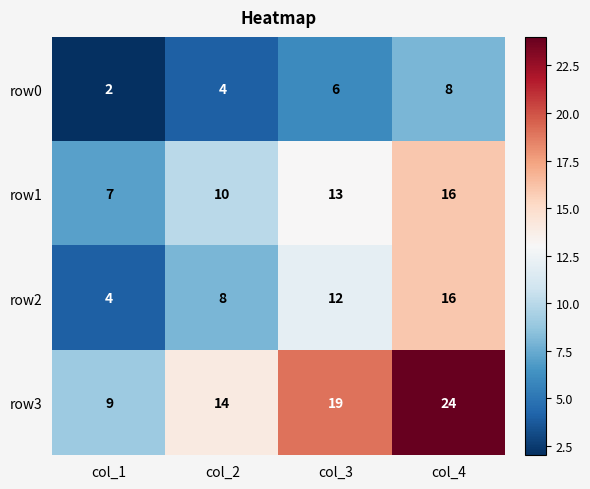

What is the spread (max minus min) of values at col_3?

13